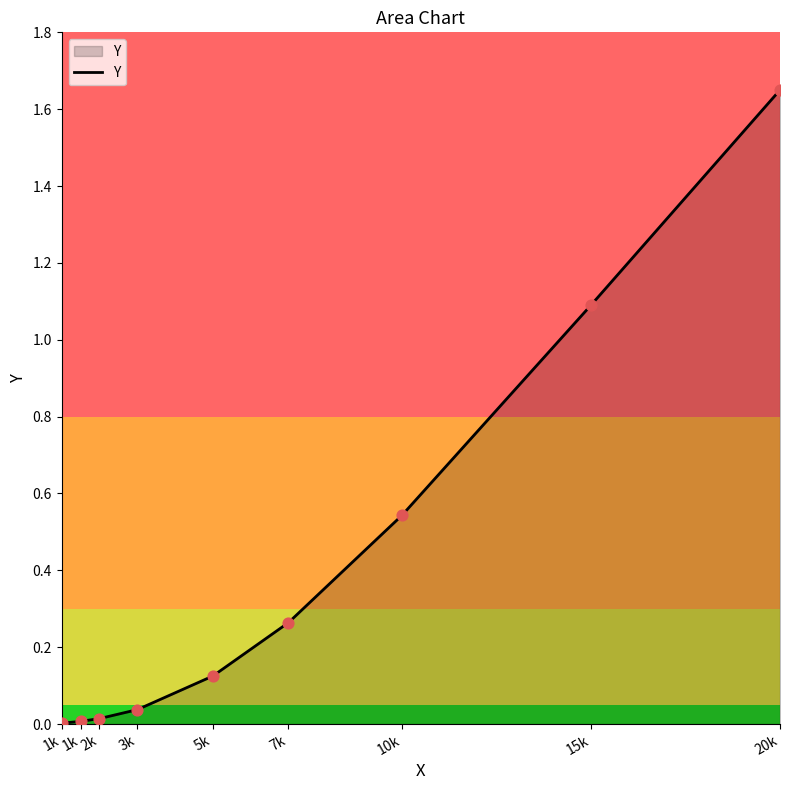

Is this an area chart (filled region under the line)?

Yes